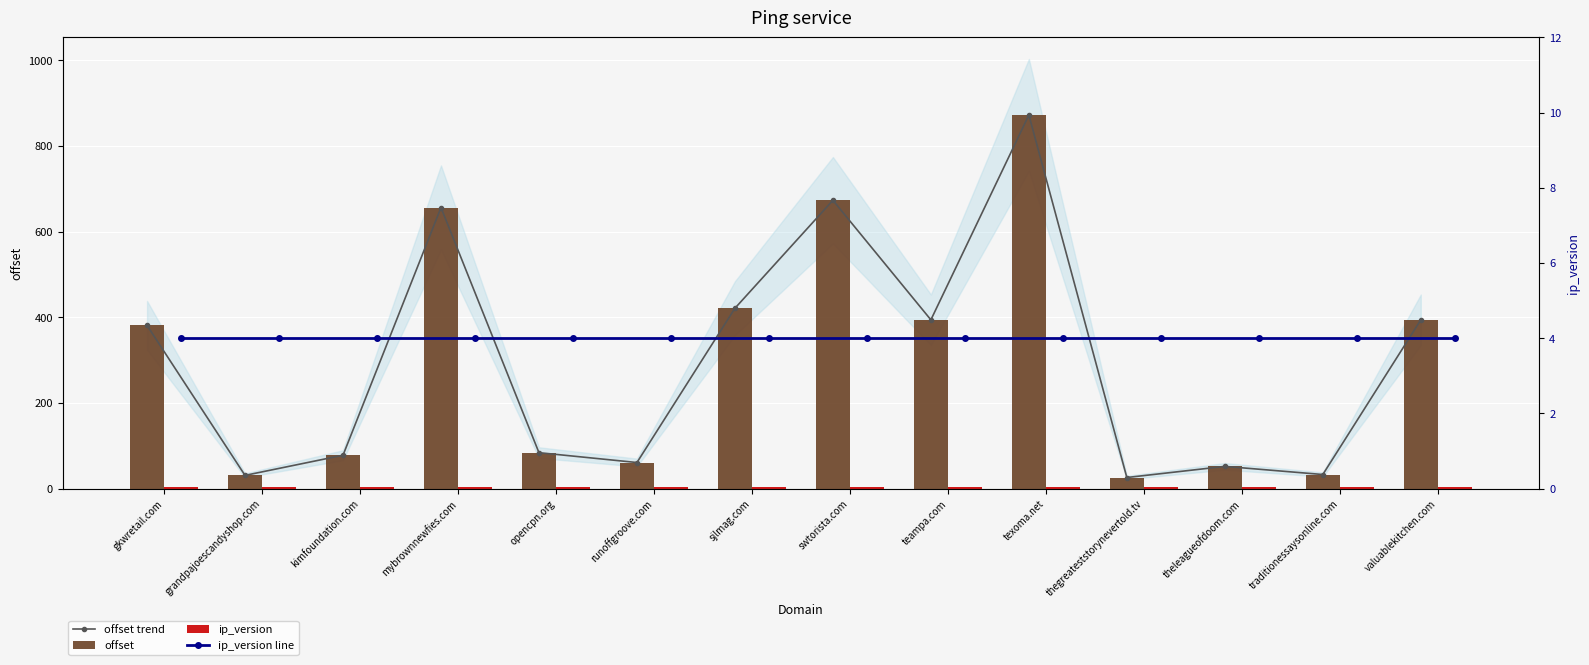

List the series in order of their peak value, lowest first.

ip_version, ip_version line, offset trend, offset